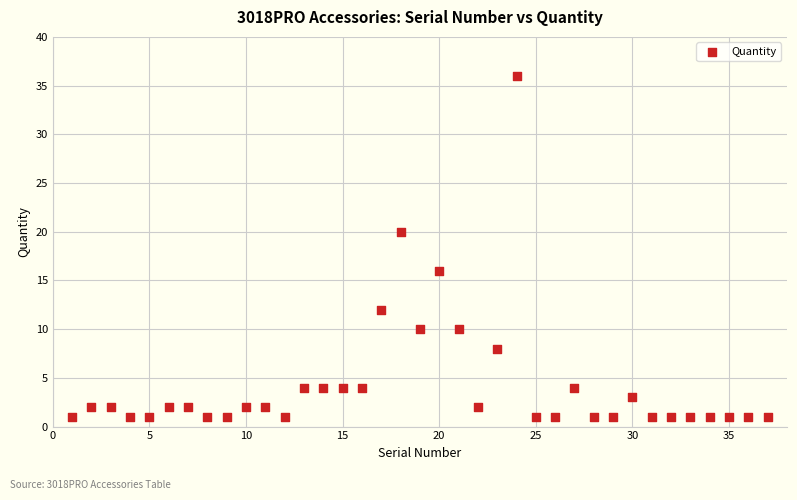

What is the range of X values (max minus min)?

36